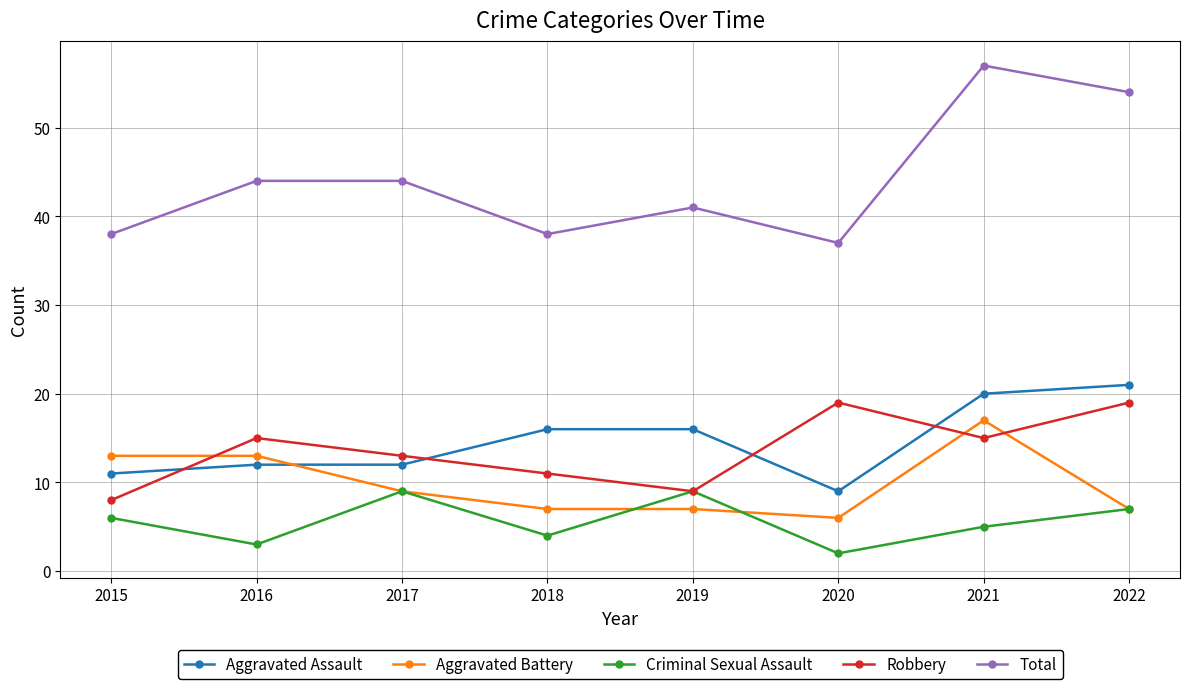

What are all the series names shown in the legend?

Aggravated Assault, Aggravated Battery, Criminal Sexual Assault, Robbery, Total